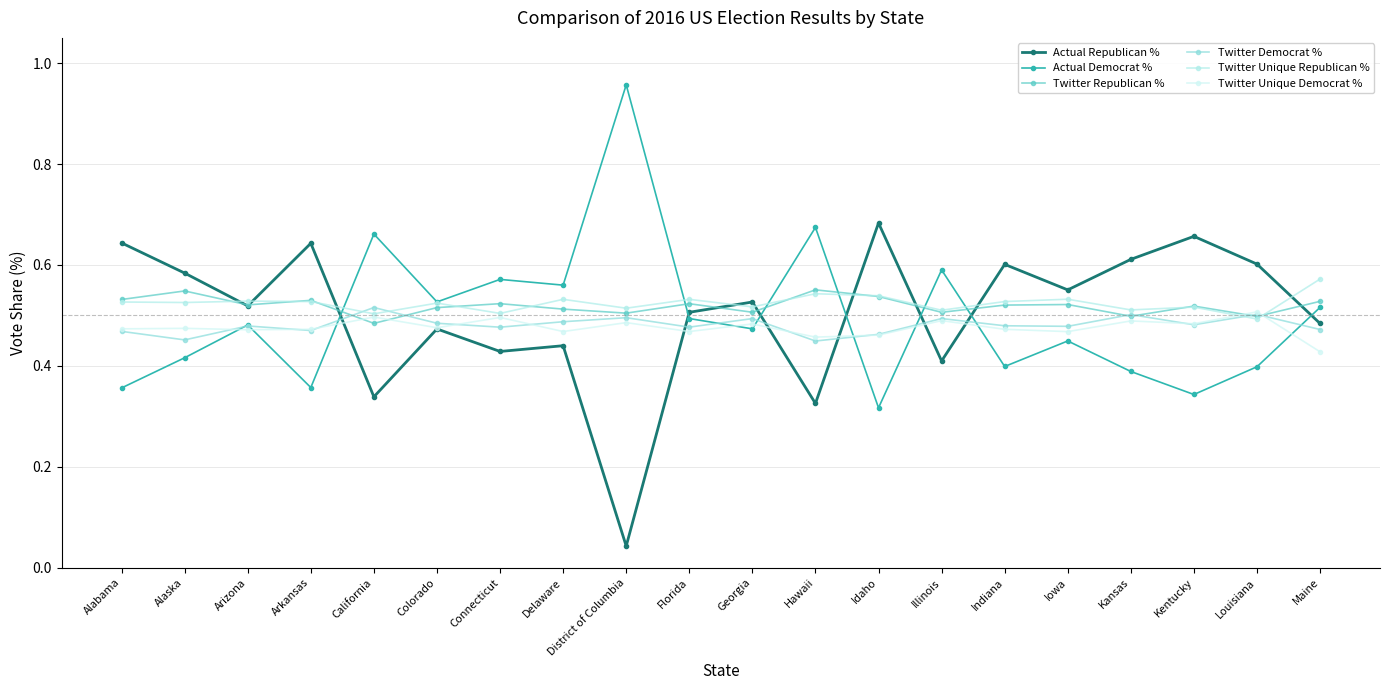

What is the label of the 2nd point from the right?

Louisiana